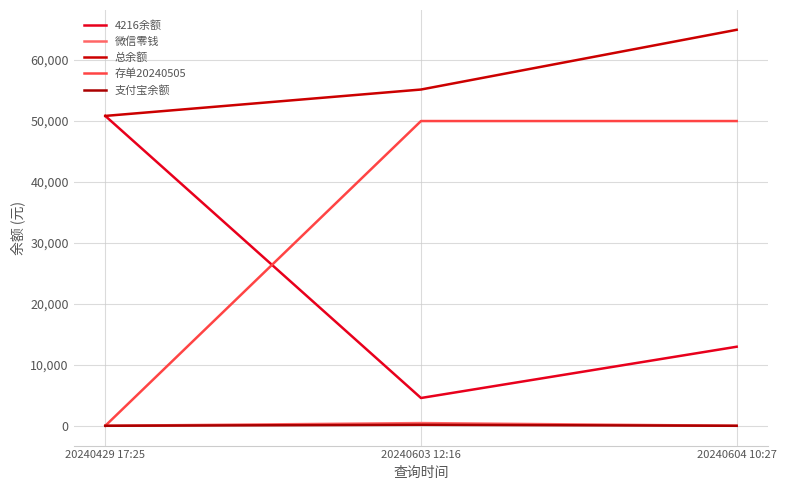

Reading left to right, transcribe all the data shown in this chart.

4216余额: 50840.2	4559.6	12970.2
微信零钱: 1.6	444.4	0.0
总余额: 50841.8	55169.8	64970.2
存单20240505: 0.0	50000.0	50000.0
支付宝余额: 0.0	165.9	0.0